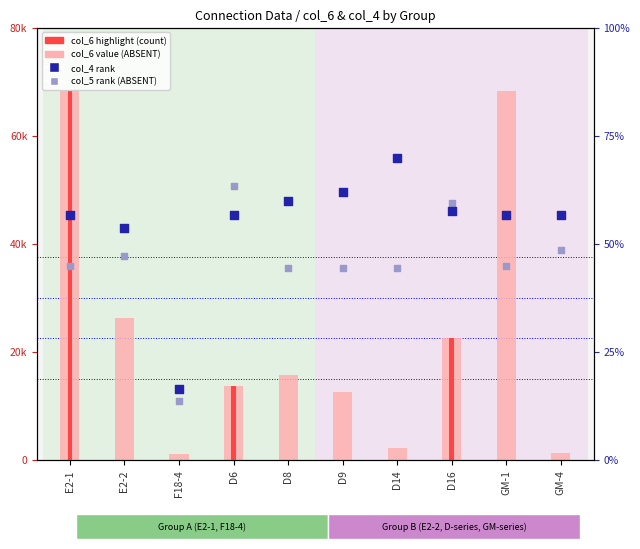

At which category is the sum across all series the highest?

E2-1